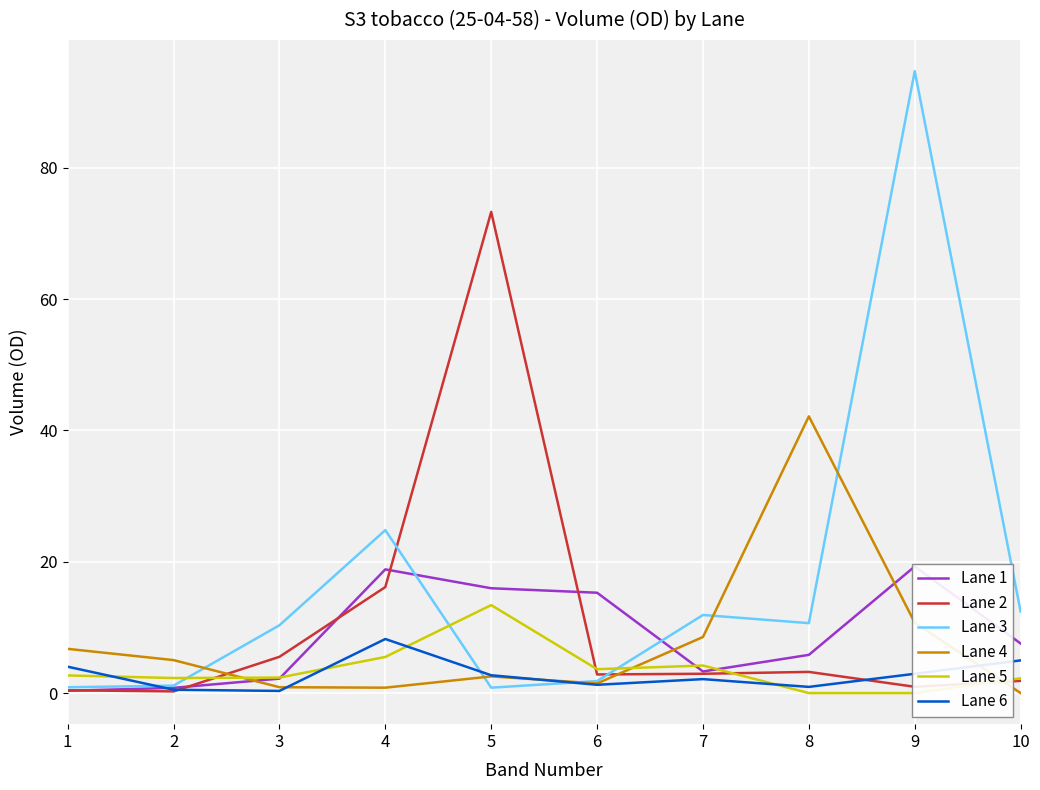

Rank the series by their maximum value, from lowest to highest.

Lane 6, Lane 5, Lane 1, Lane 4, Lane 2, Lane 3